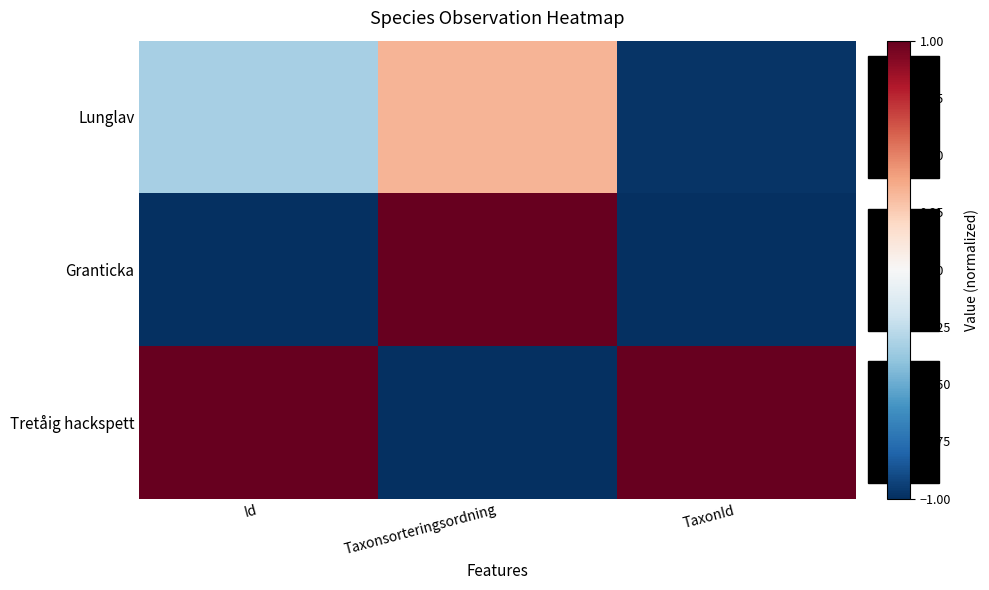

Reading right to left, list all the values displayed in this chart.

Lunglav: TaxonId=-1.0	Taxonsorteringsordning=0.3	Id=-0.3
Granticka: TaxonId=-1.0	Taxonsorteringsordning=1.0	Id=-1.0
Tretåig hackspett: TaxonId=1.0	Taxonsorteringsordning=-1.0	Id=1.0